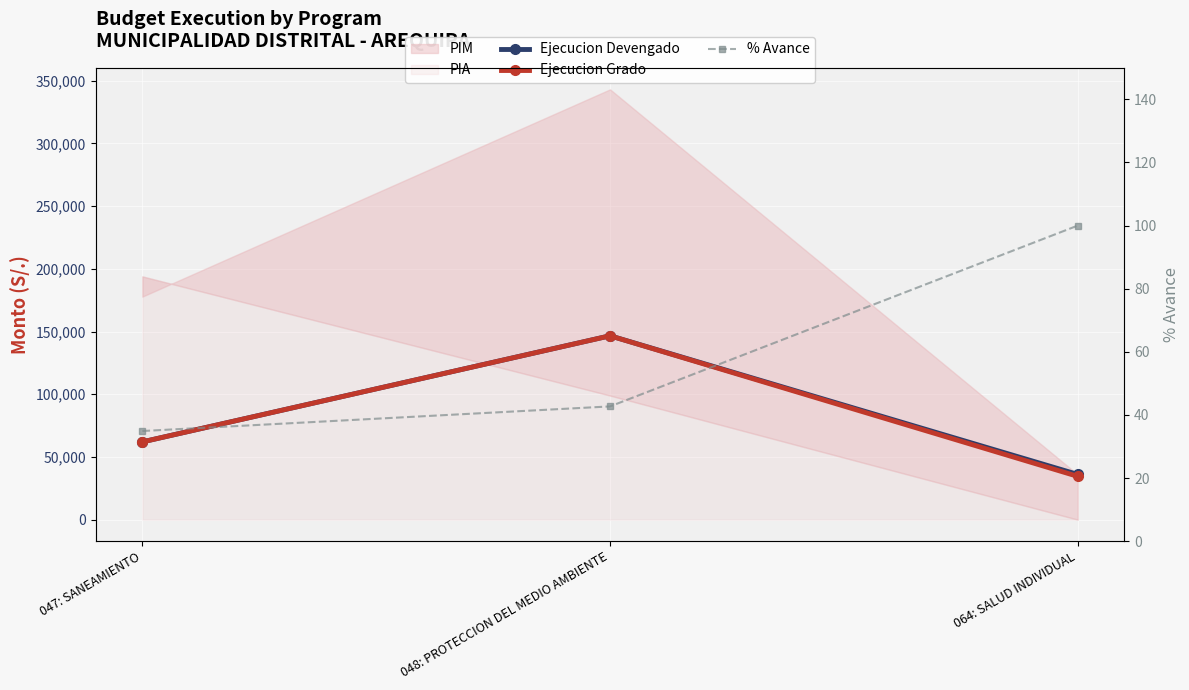

What is the maximum value shown in the chart?

146645.0